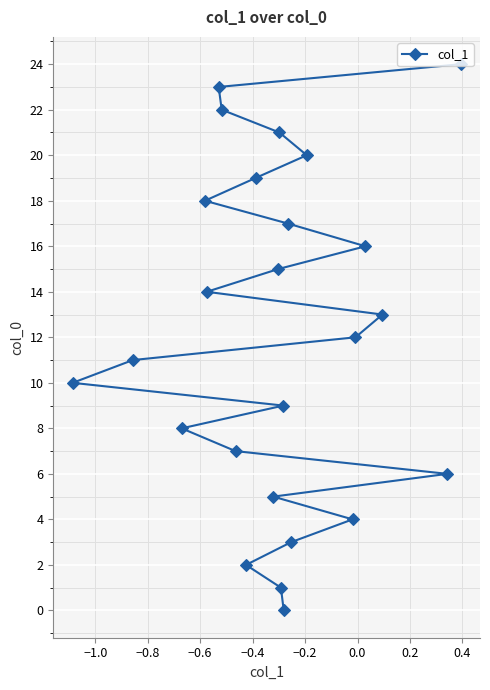

What is the greatest value displayed?

24